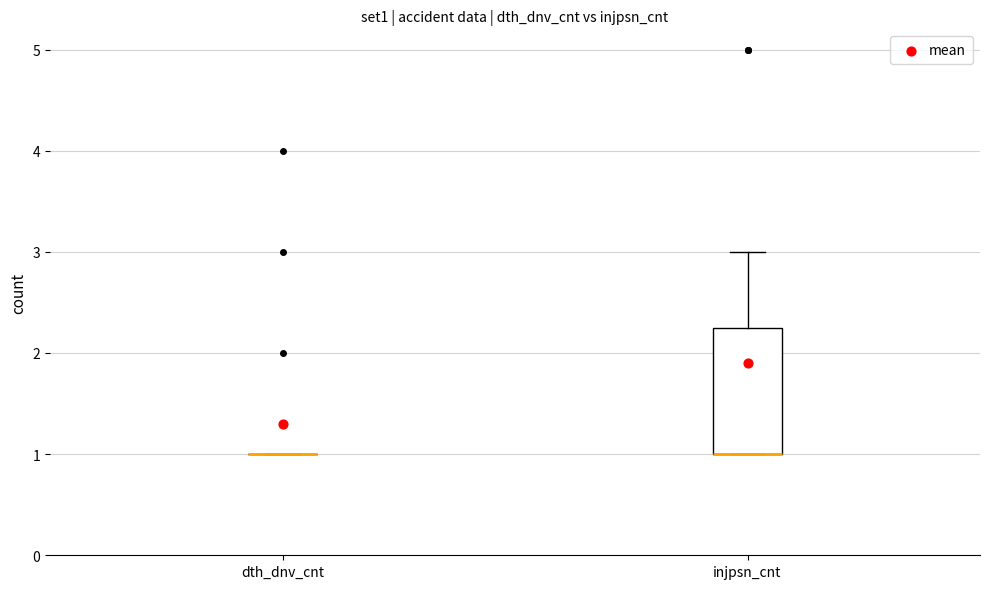

Reading left to right, transcribe this box plot: for each box, give where its median line is, the range the box spans, and where its two whiskers end, as read against the y-axis. The values are not printed on the chart, so give them approximately, as read against the axis.

dth_dnv_cnt: box collapsed to a line at 1.0, whiskers 1.0 to 1.0
injpsn_cnt: median 1.0 (drawn on the box's lower edge), box 1.0 to 2.3, whiskers 1.0 to 3.0